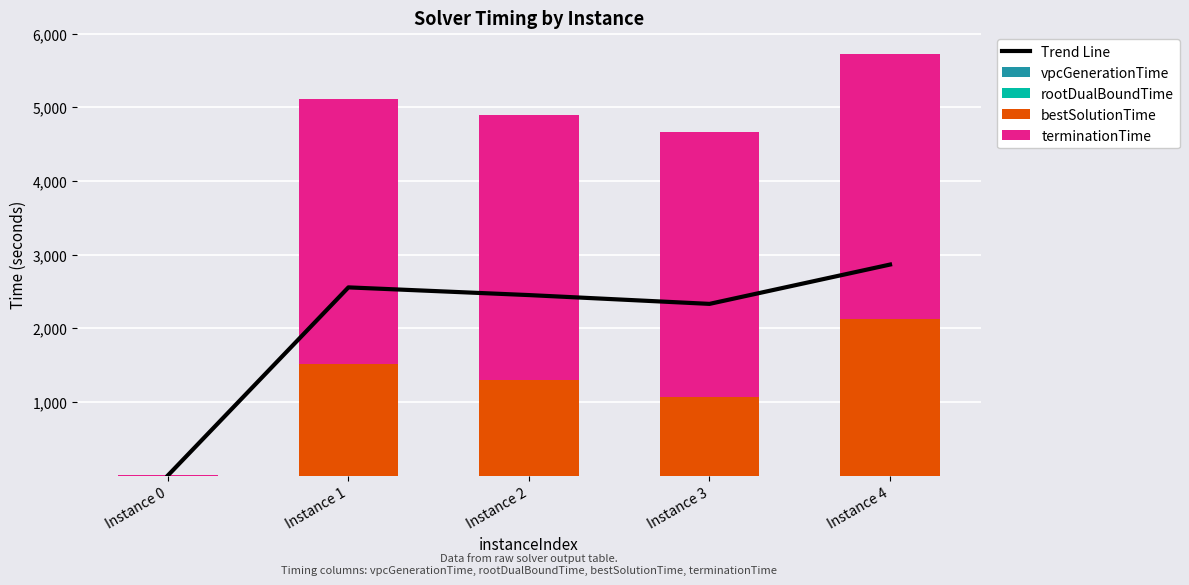

Reading left to right, transcribe all the data shown in this chart.

Trend Line: 0.5	2555.8	2451.1	2331.6	2865.8
vpcGenerationTime: 0.0	0.0	0.0	0.0	0.0
rootDualBoundTime: 0.0	0.0	0.0	0.0	0.0
bestSolutionTime: 0.1	1511.5	1302.2	1063.2	2131.5
terminationTime: 1.0	3600.0	3600.0	3600.0	3600.0